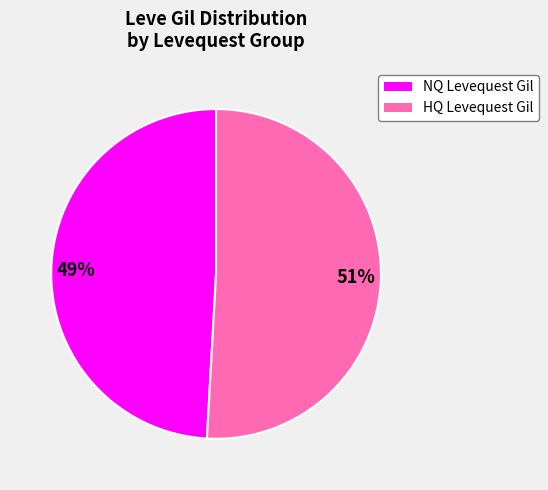

Is there any slice that represents more than half of the pie?

Yes